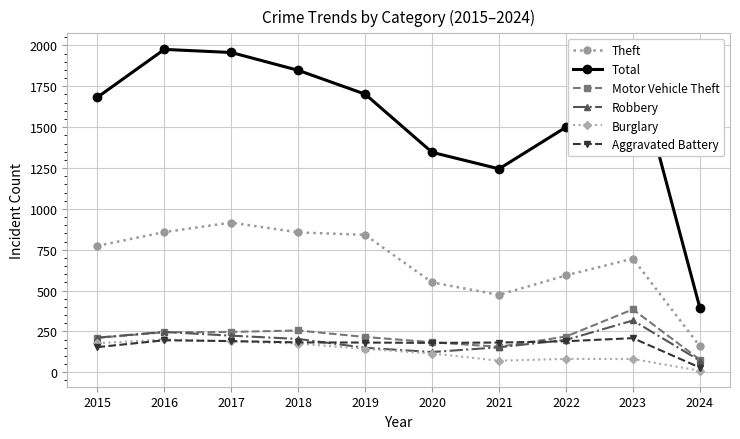

What is the minimum value for Motor Vehicle Theft?

77